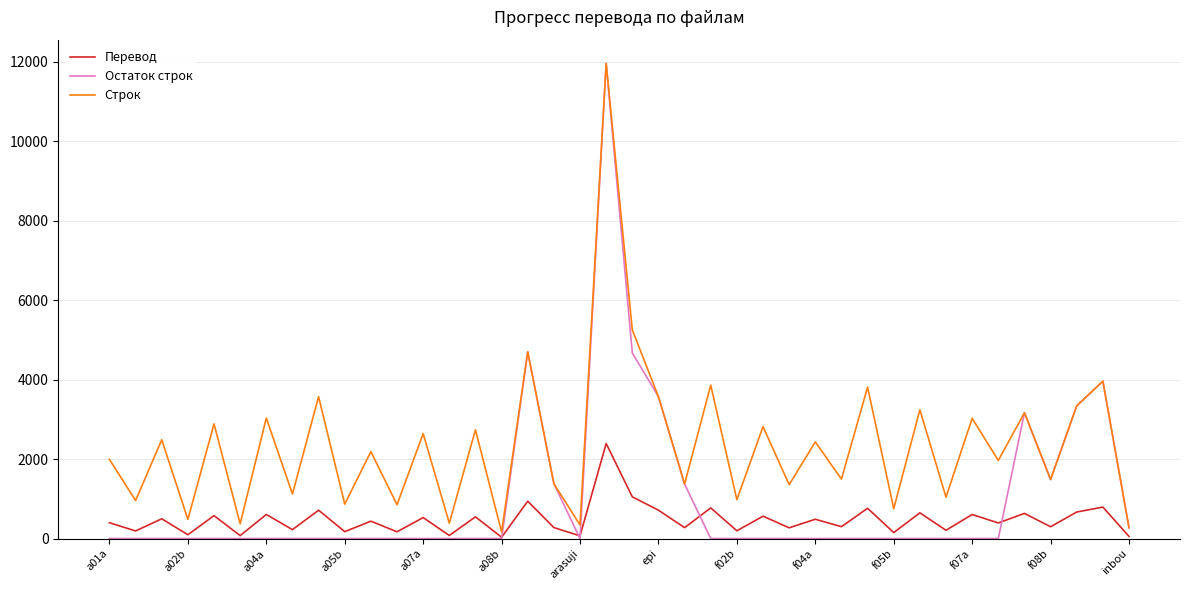

Does the chart display data point markers on the line(s)?

No